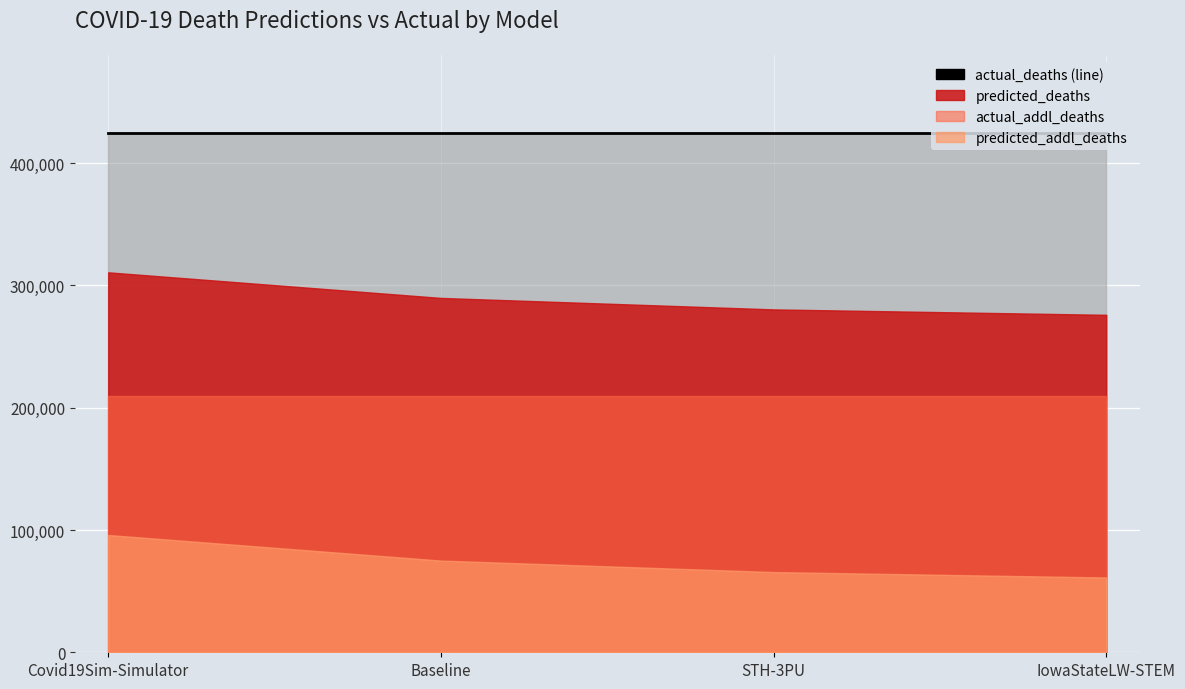

Read the predicted_addl_deaths value at STH-3PU.

65595.0